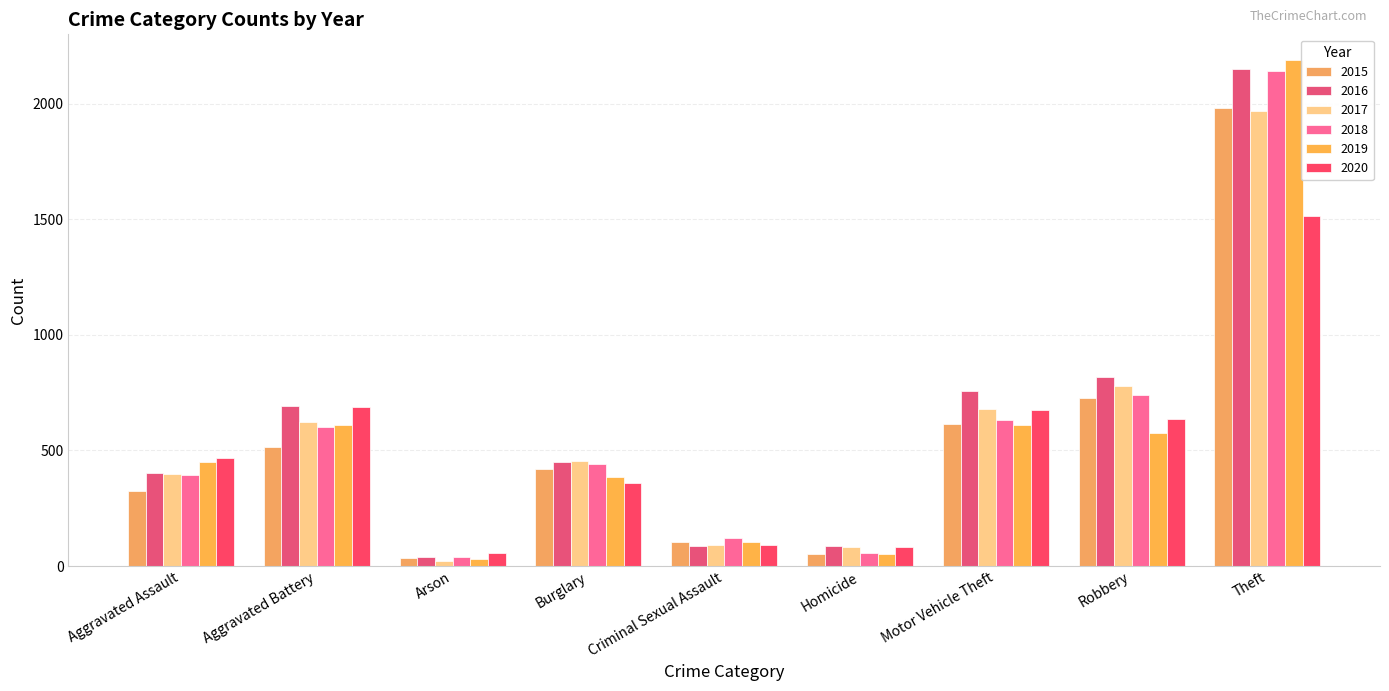

Rank the categories by 2019 value from lowest to highest.

Arson, Homicide, Criminal Sexual Assault, Burglary, Aggravated Assault, Robbery, Aggravated Battery, Motor Vehicle Theft, Theft